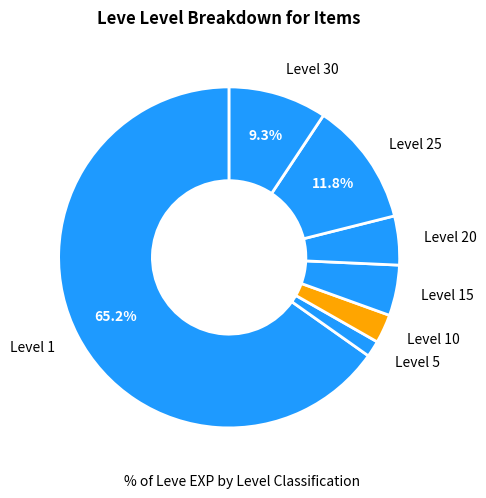

Which has a higher value, Level 1 or Level 5?

Level 1